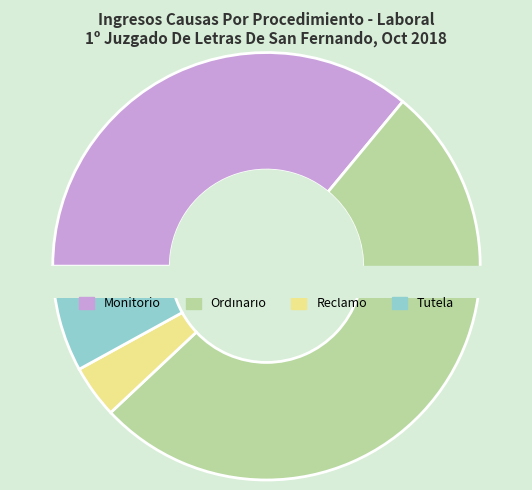

Do Reclamo and Tutela together represent more than half of the pie?

No